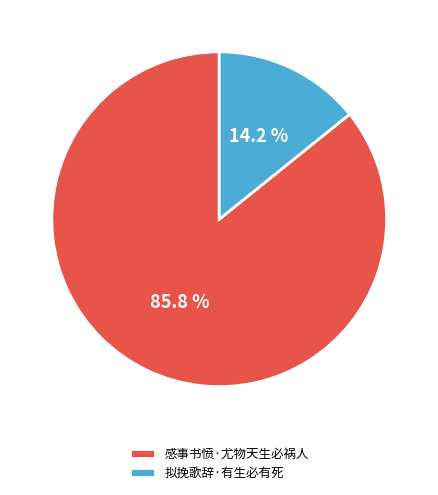

What is the total percentage of 感事书愤·尤物天生必祸人 and 拟挽歌辞·有生必有死?

100.0%